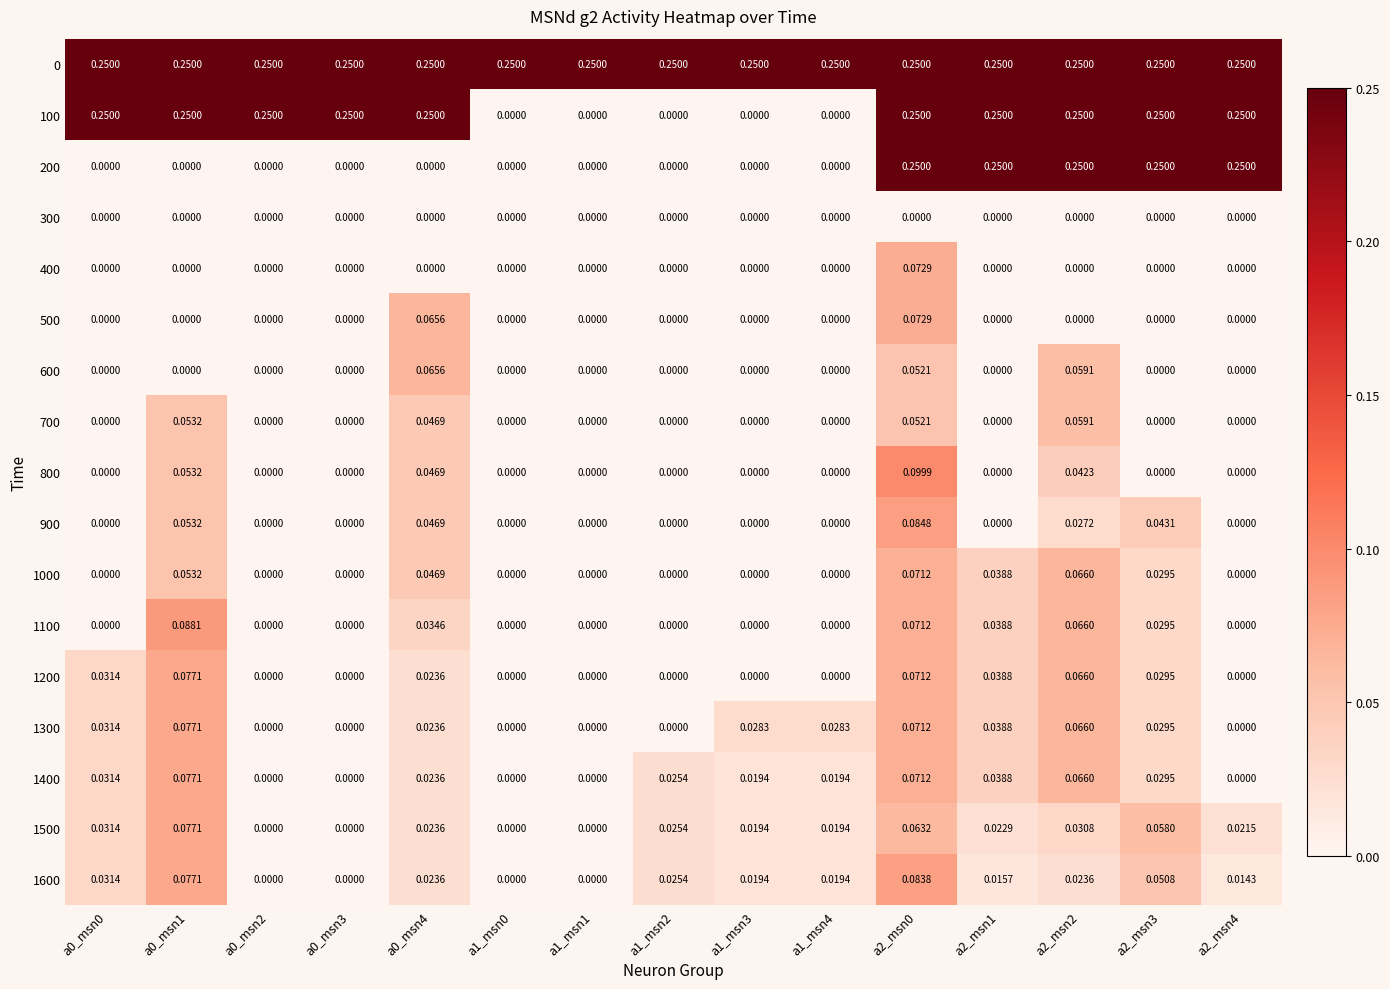

What is the total value across all series at a1_msn4?

0.3